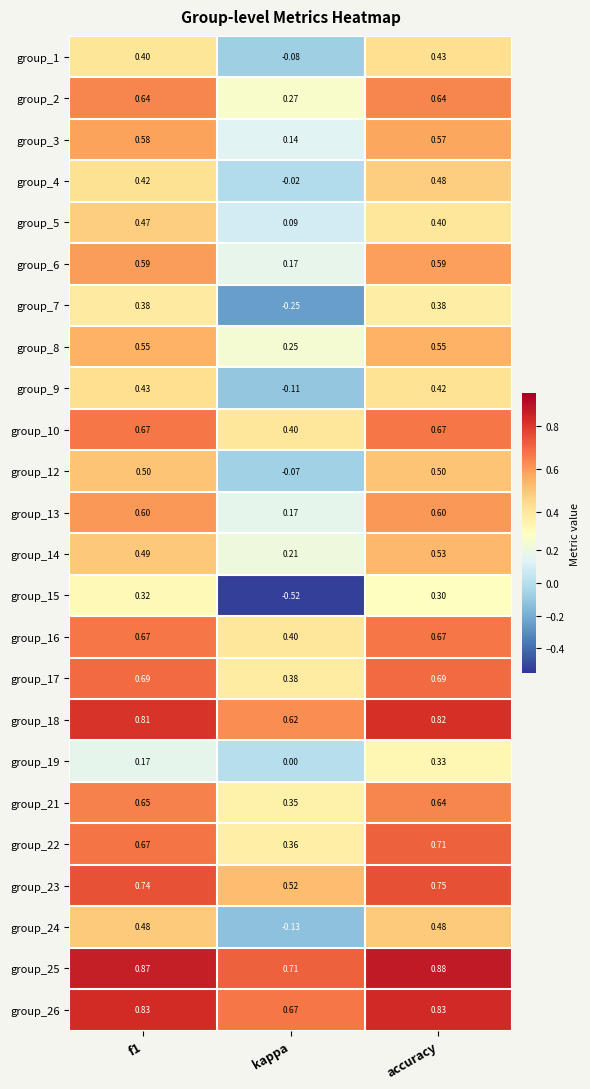

Which series has the widest spread of values?

group_15